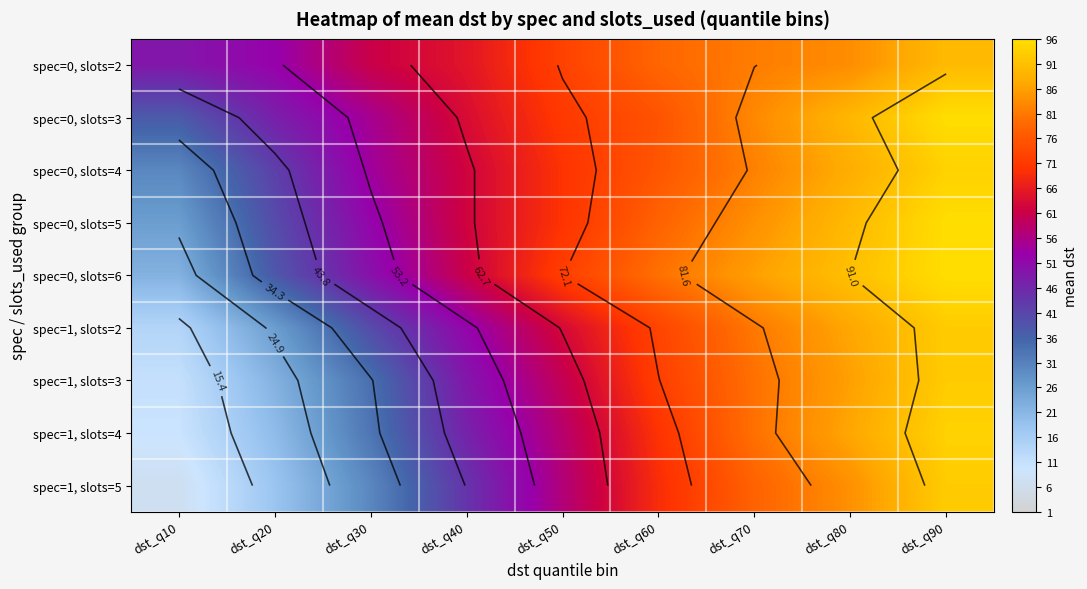

At dst_q90, list the series in order from largest to smallest.

spec=0, slots=3, spec=0, slots=5, spec=0, slots=6, spec=0, slots=4, spec=1, slots=4, spec=1, slots=2, spec=1, slots=3, spec=1, slots=5, spec=0, slots=2